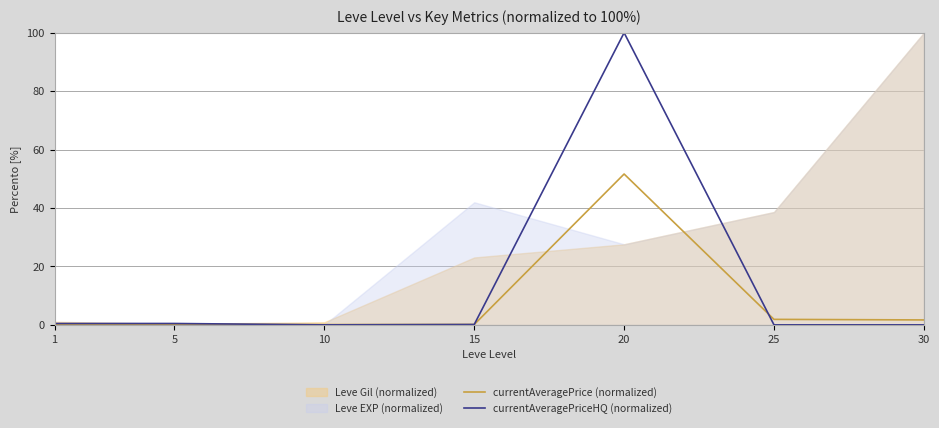

What is the highest value of the currentAveragePrice (normalized) series?

51.6